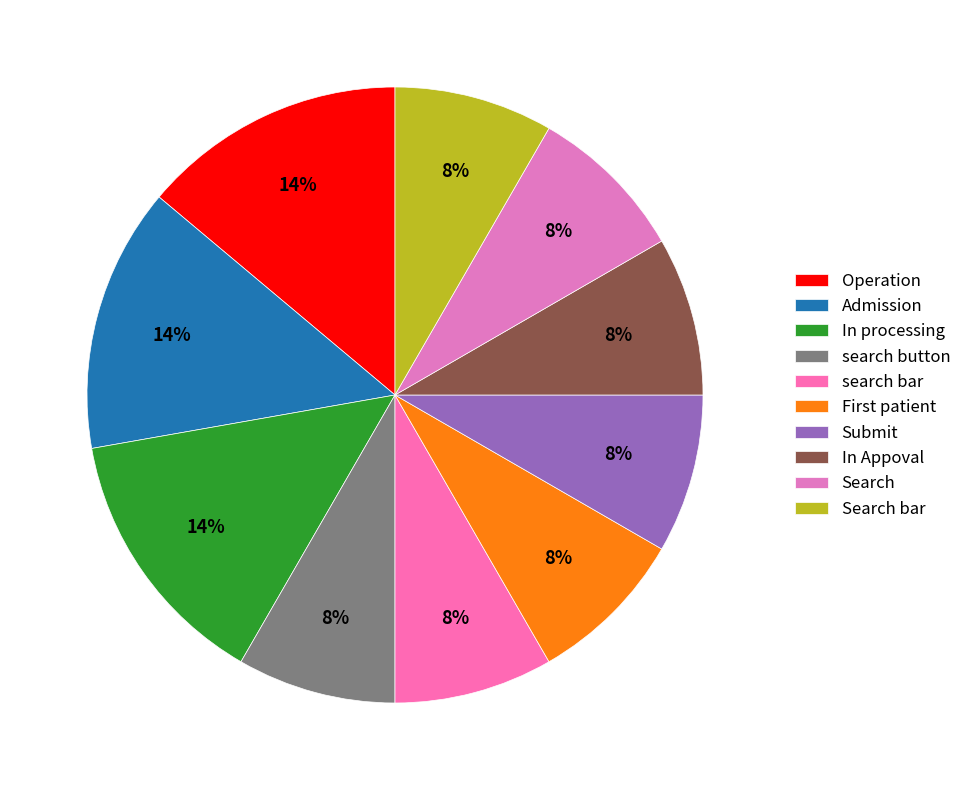

The Operation slice represents 4% of the pie. True or false?

False